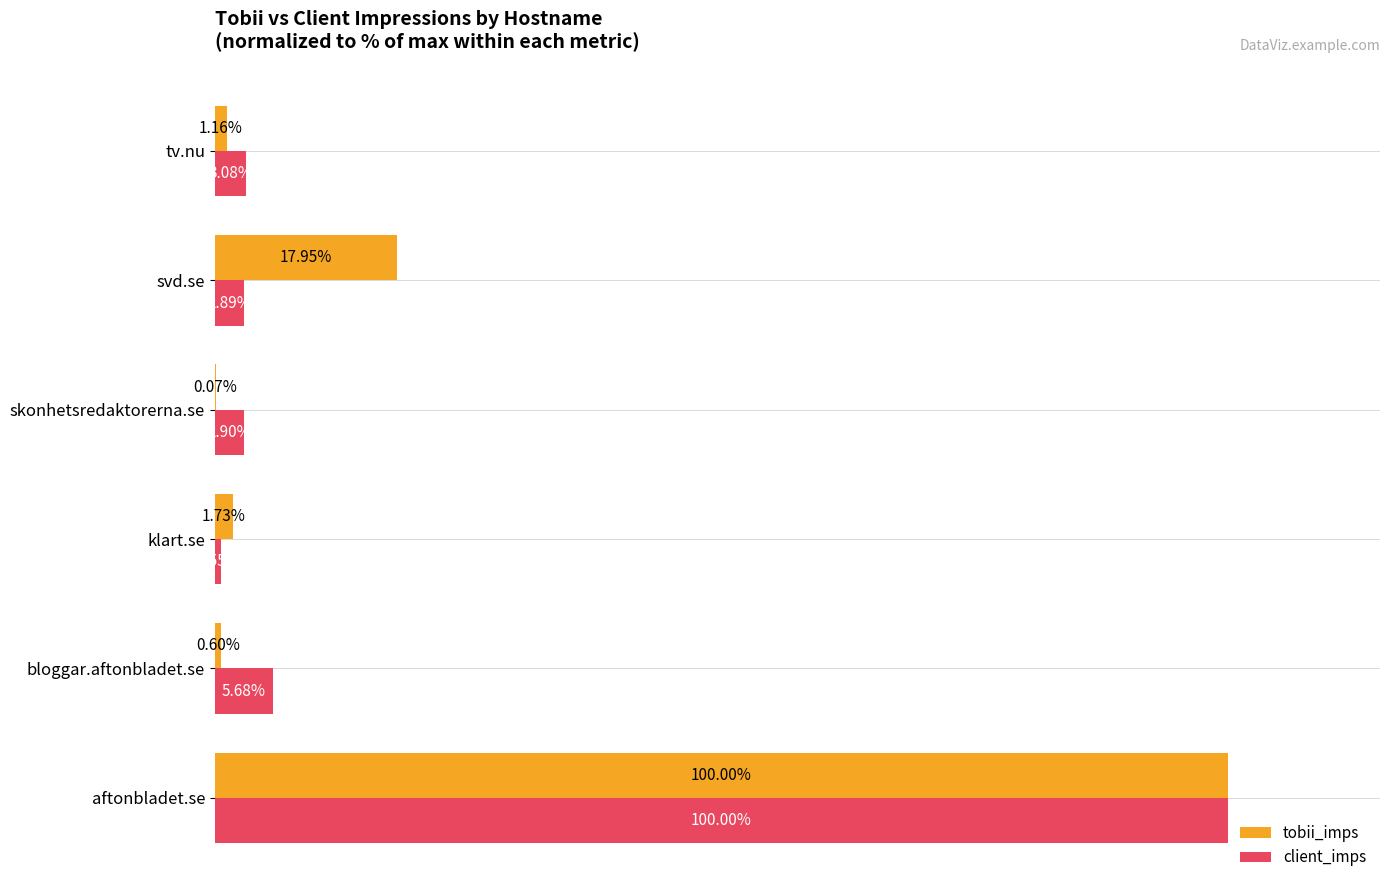

At which category does the chart reach its peak across all series?

aftonbladet.se